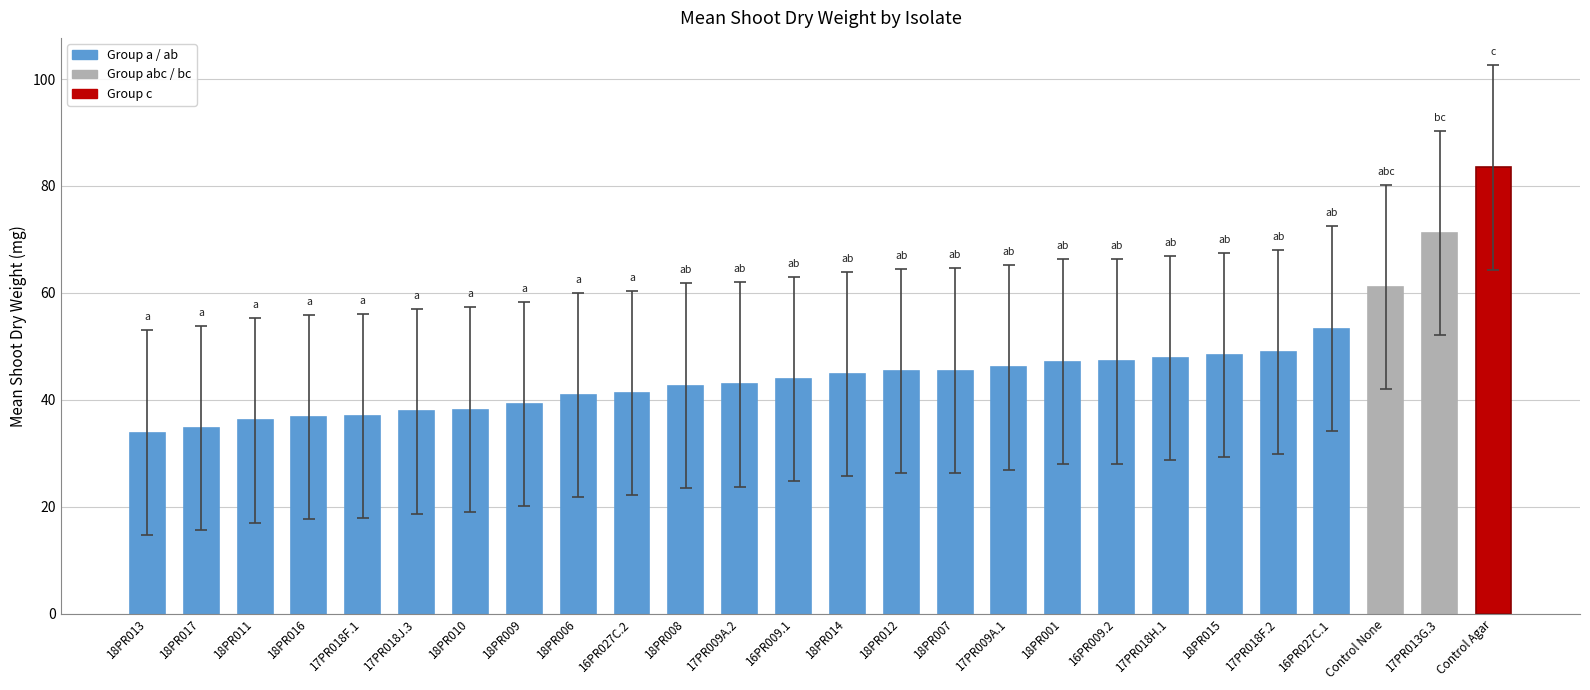

Count the number of categories in the chart.

26